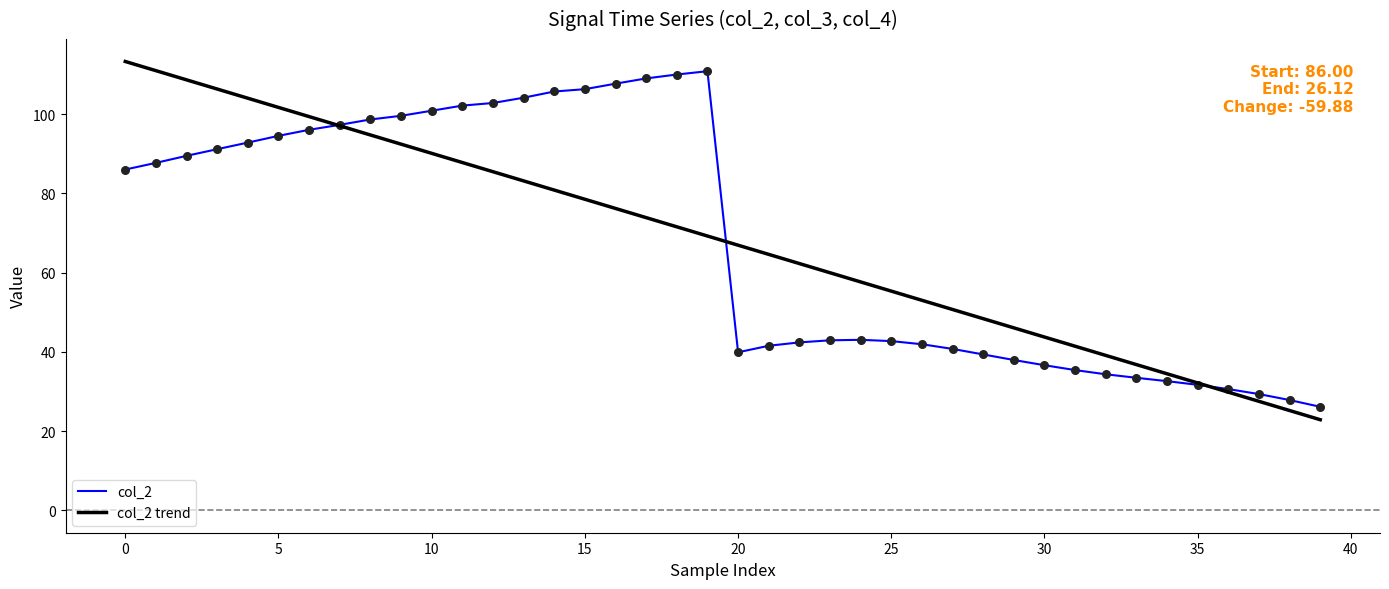

What are all the series names shown in the legend?

col_2, col_2 trend